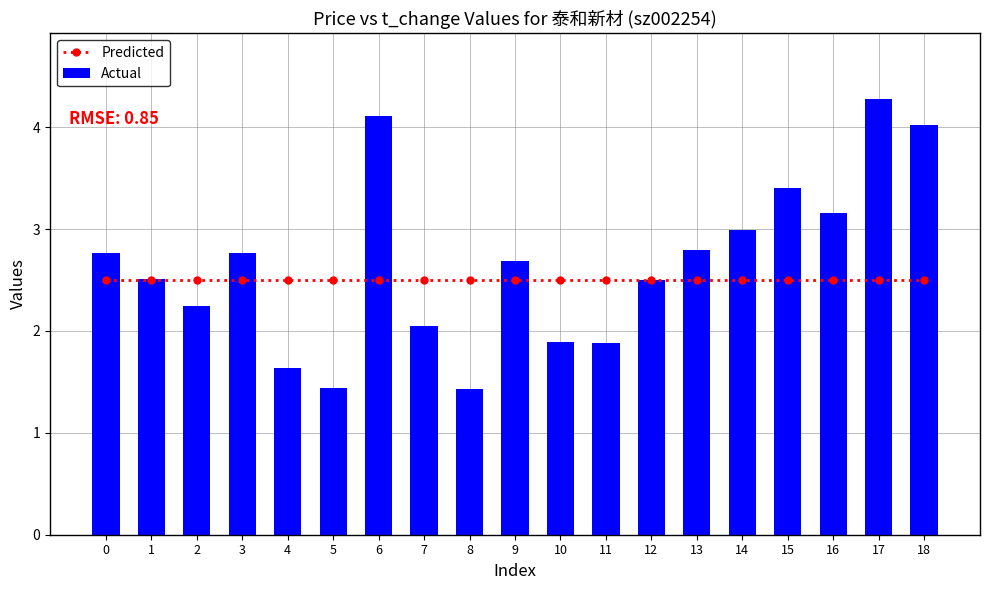

What is the difference between the second highest and second lowest values in the Actual series?

2.7